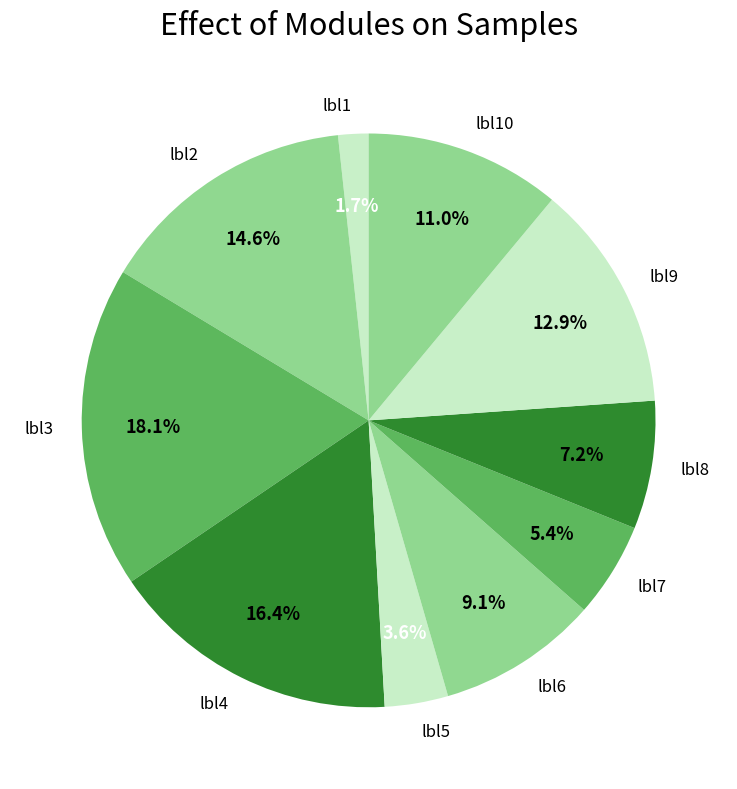

To the nearest percent, what is the average slice percentage?

10%